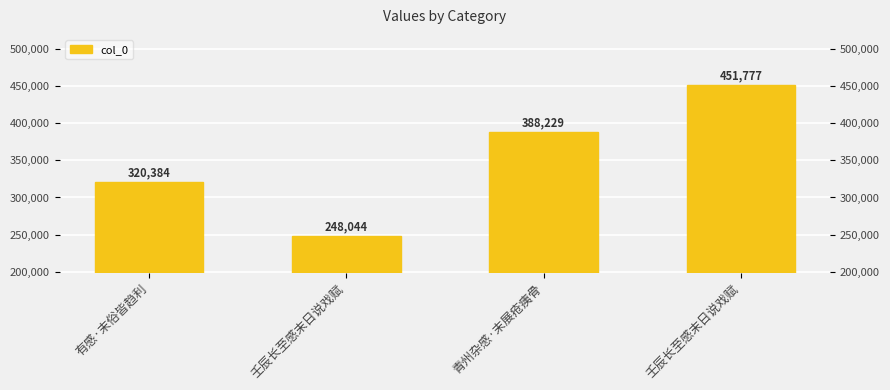

The value at 青州杂感·末展疮痍骨 is 550114. True or false?

False